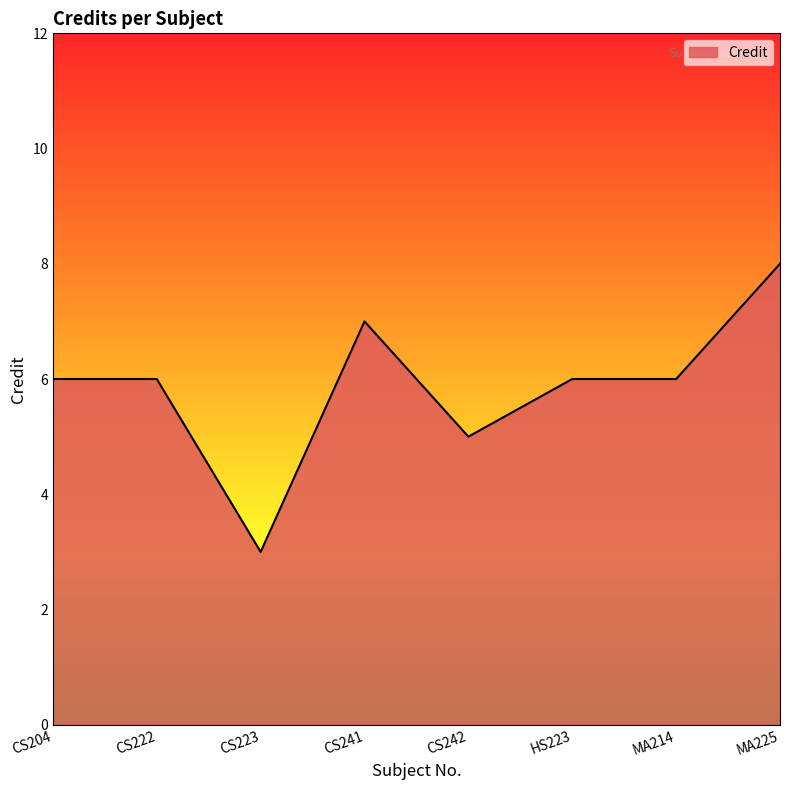

True or false: the data has more than 0 interior local peaks.

True